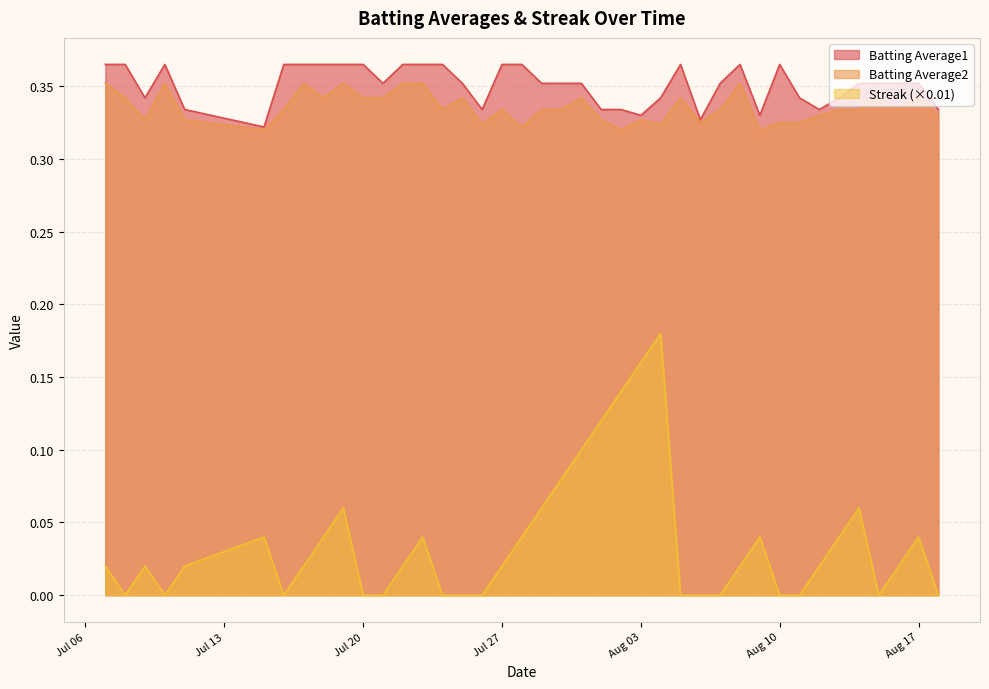

Reading left to right, extract all data points from this chart.

Batting Average1: 0.4	0.4	0.3	0.4	0.3	0.3	0.4	0.4	0.4	0.4	0.4	0.4	0.4	0.4	0.4	0.4	0.3	0.4	0.4	0.4	0.4	0.4	0.3	0.3	0.3	0.3	0.4	0.3	0.4	0.4	0.3	0.4	0.3	0.3	0.3	0.4	0.4	0.4	0.4	0.3
Batting Average2: 0.4	0.3	0.3	0.4	0.3	0.3	0.3	0.4	0.3	0.4	0.3	0.3	0.4	0.4	0.3	0.3	0.3	0.3	0.3	0.3	0.3	0.3	0.3	0.3	0.3	0.3	0.3	0.3	0.3	0.4	0.3	0.3	0.3	0.3	0.3	0.3	0.3	0.3	0.3	0.3
Streak: 0.0	0.0	0.0	0.0	0.0	0.0	0.0	0.0	0.0	0.1	0.0	0.0	0.0	0.0	0.0	0.0	0.0	0.0	0.0	0.1	0.1	0.1	0.1	0.1	0.2	0.2	0.0	0.0	0.0	0.0	0.0	0.0	0.0	0.0	0.0	0.1	0.0	0.0	0.0	0.0